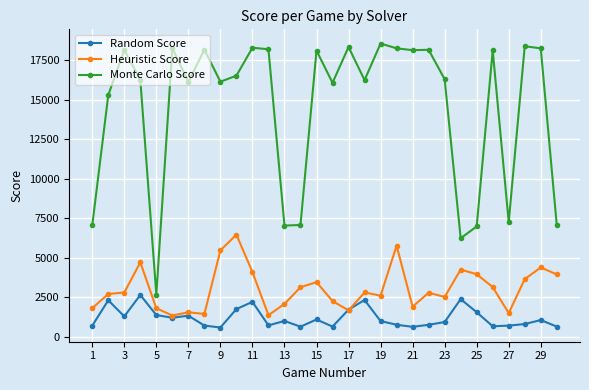

What are all the series names shown in the legend?

Random Score, Heuristic Score, Monte Carlo Score